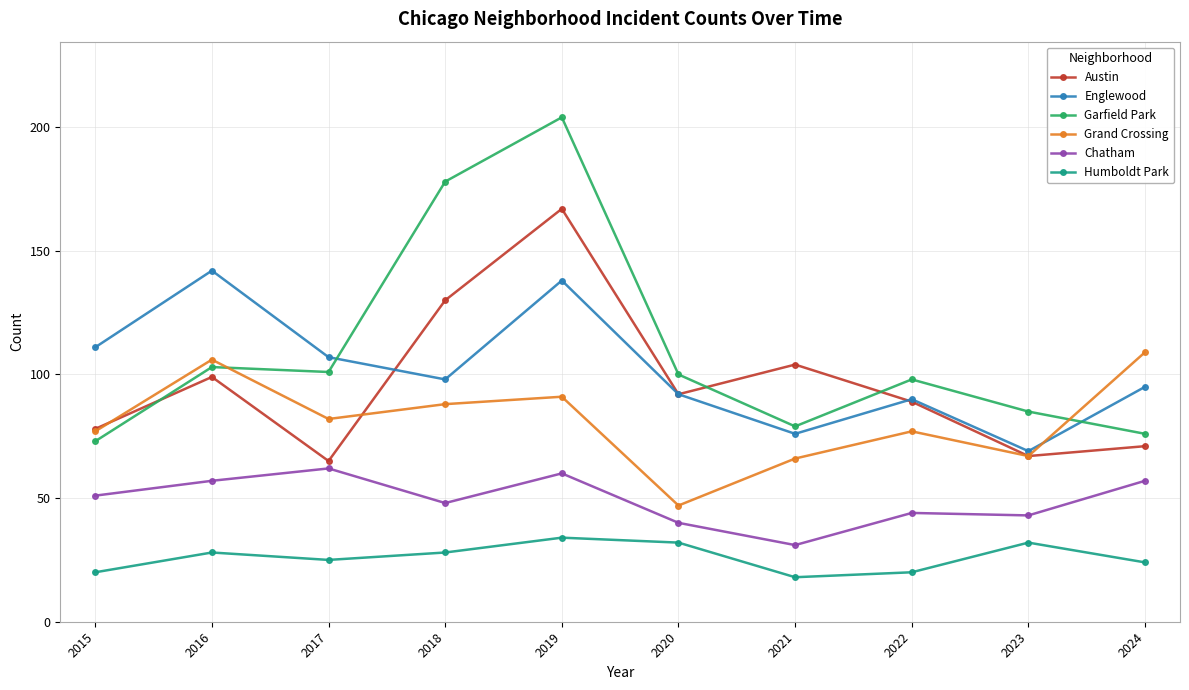

True or false: Englewood has a value of 111 at 2015.

True